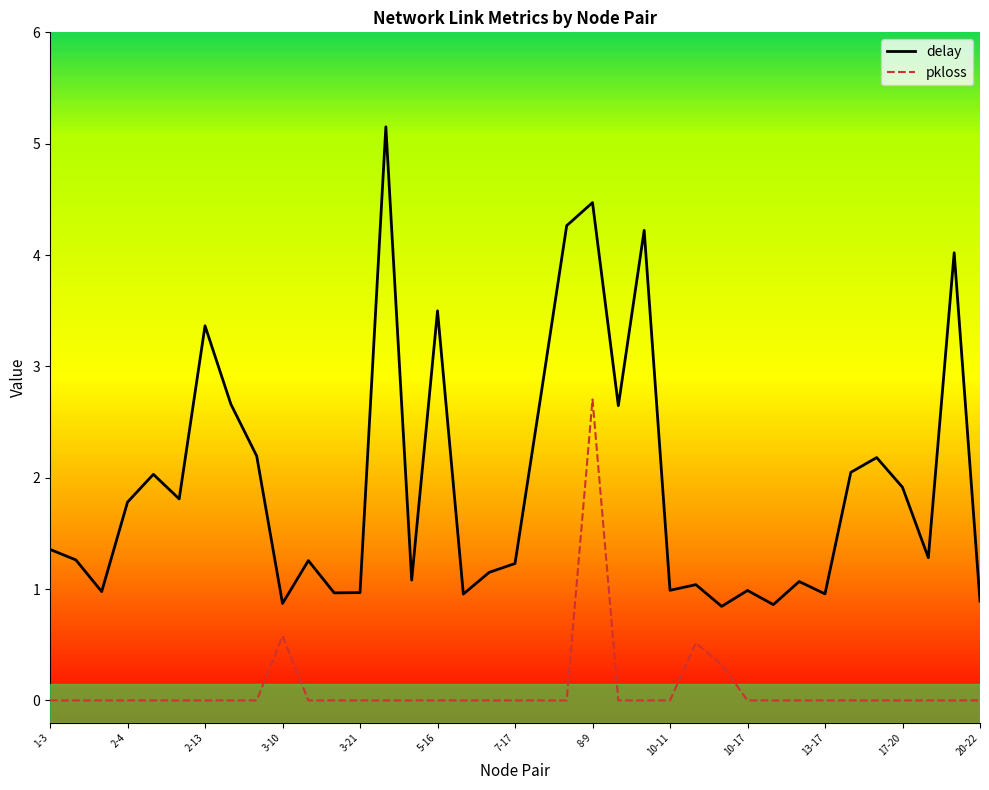

True or false: delay and pkloss intersect in this chart.

False